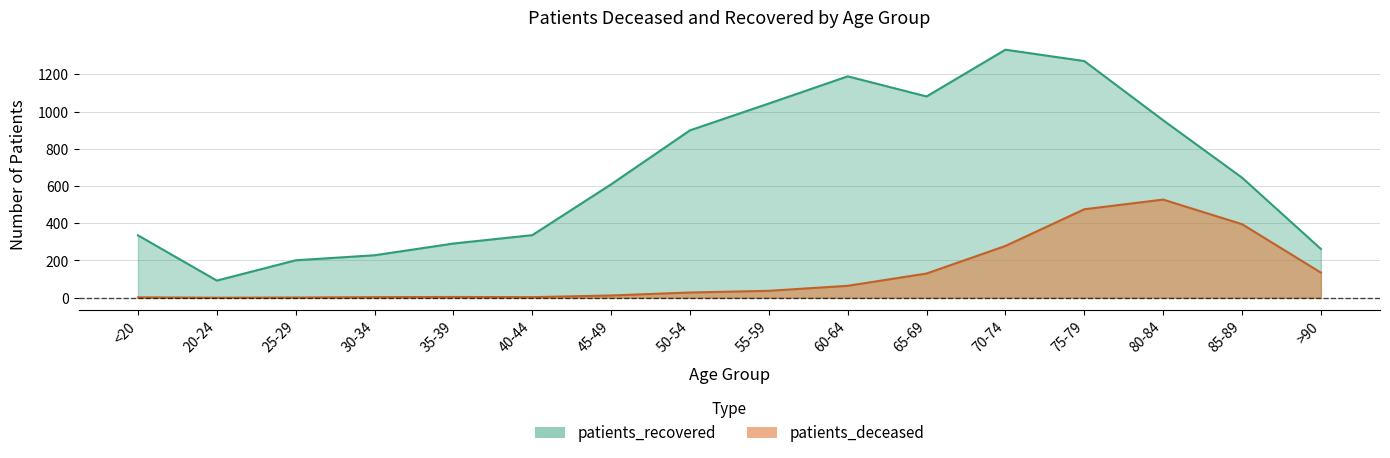

At which label does patients_recovered first exceed 645?

50-54